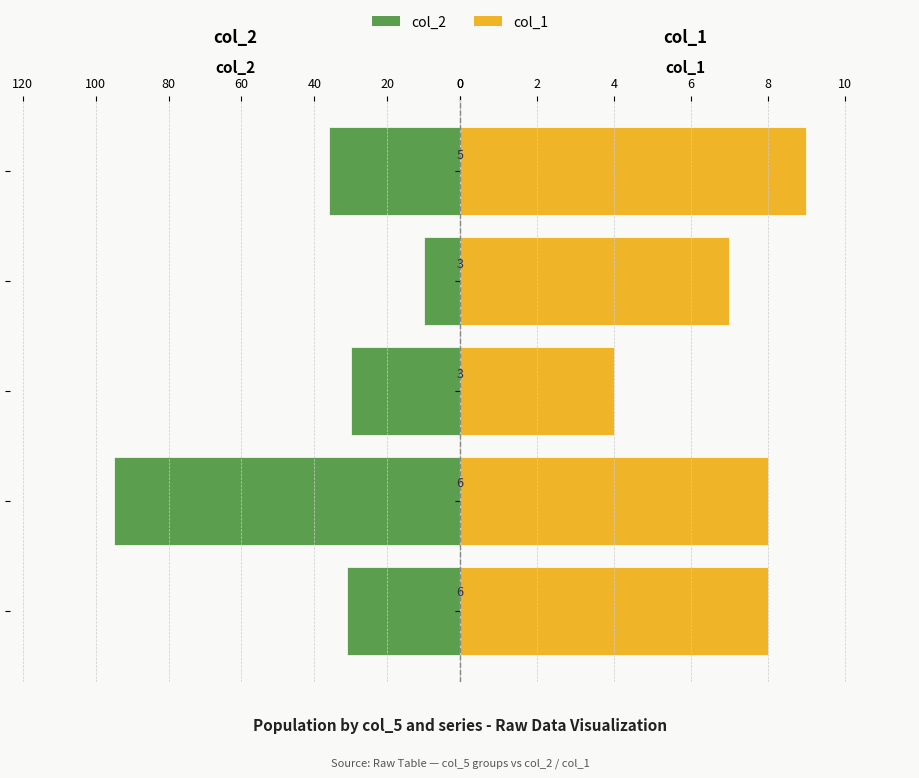

What is the maximum value shown in the chart?

95